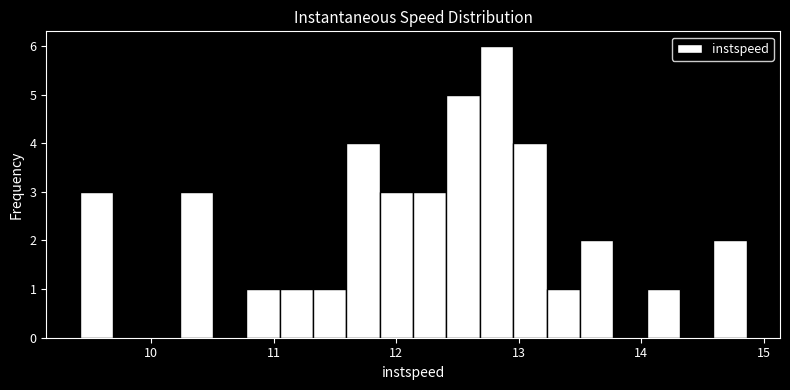

Around what value on the x-axis is the tallest bar? Give the approximate position of its centre, as read against the axis.

12.8